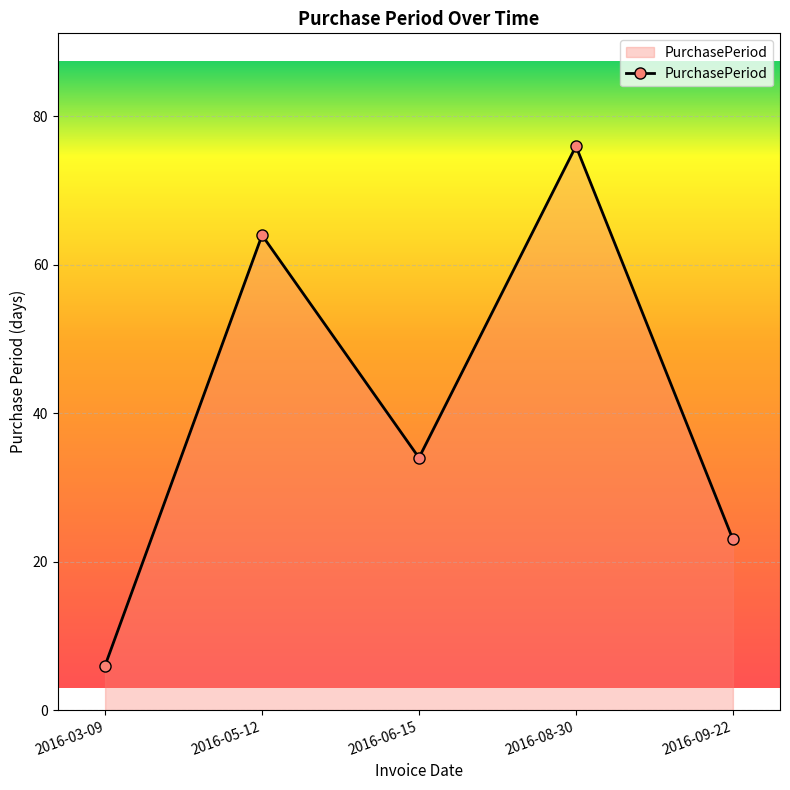

Count the number of data series in this chart.

1